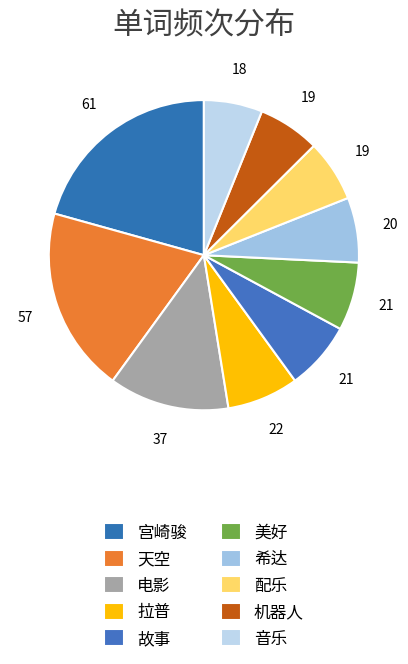

Combined, what portion of the pie is 美好 and 音乐?

13.2%